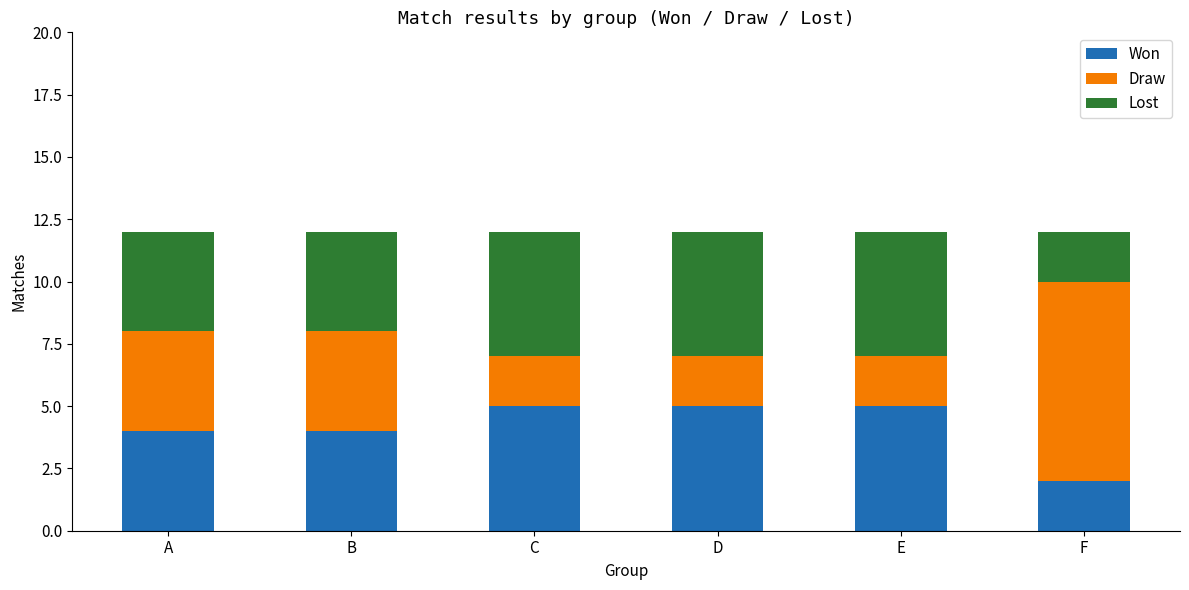

What is the total value across all series at B?

12